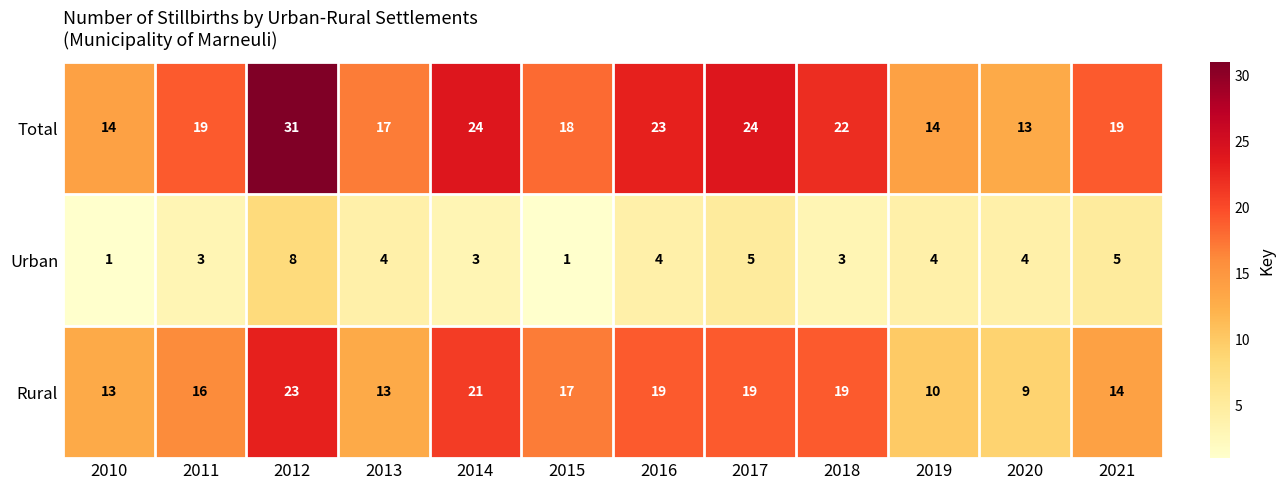

What is the sum of the Urban values at 2015 and 2011?

4